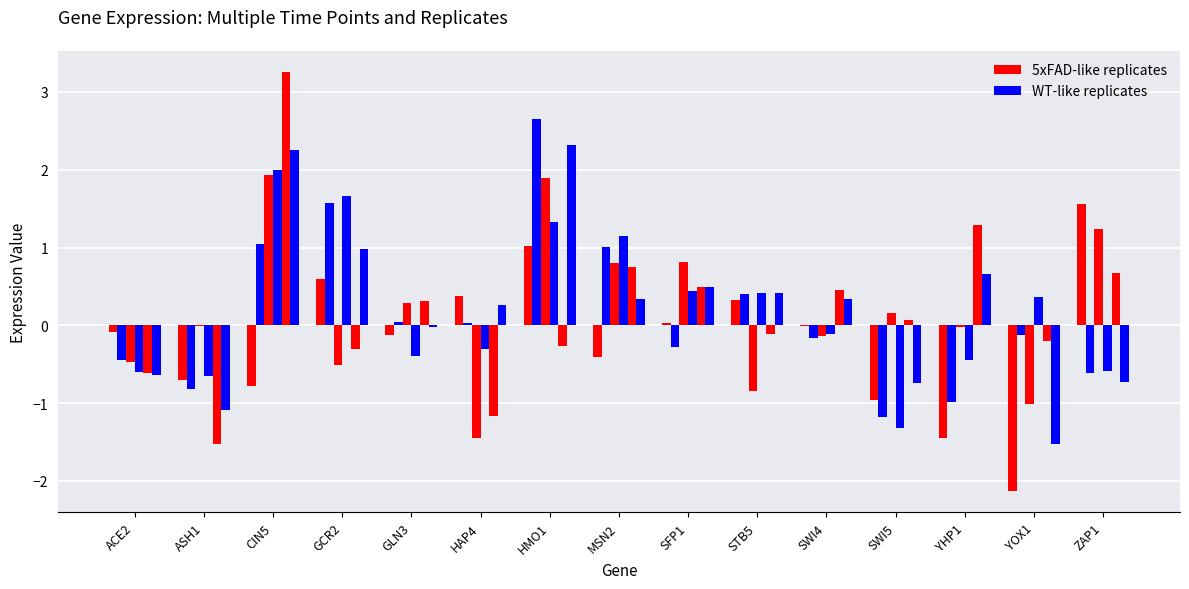

Does the chart contain stacked bars?

No